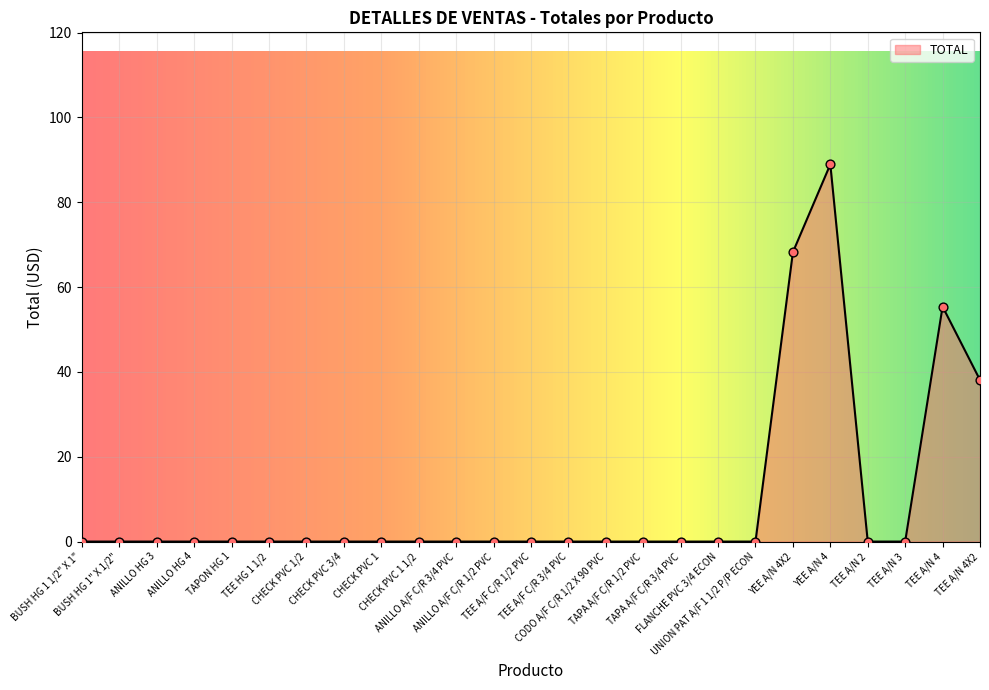

What is the difference between the maximum and minimum values?

89.0